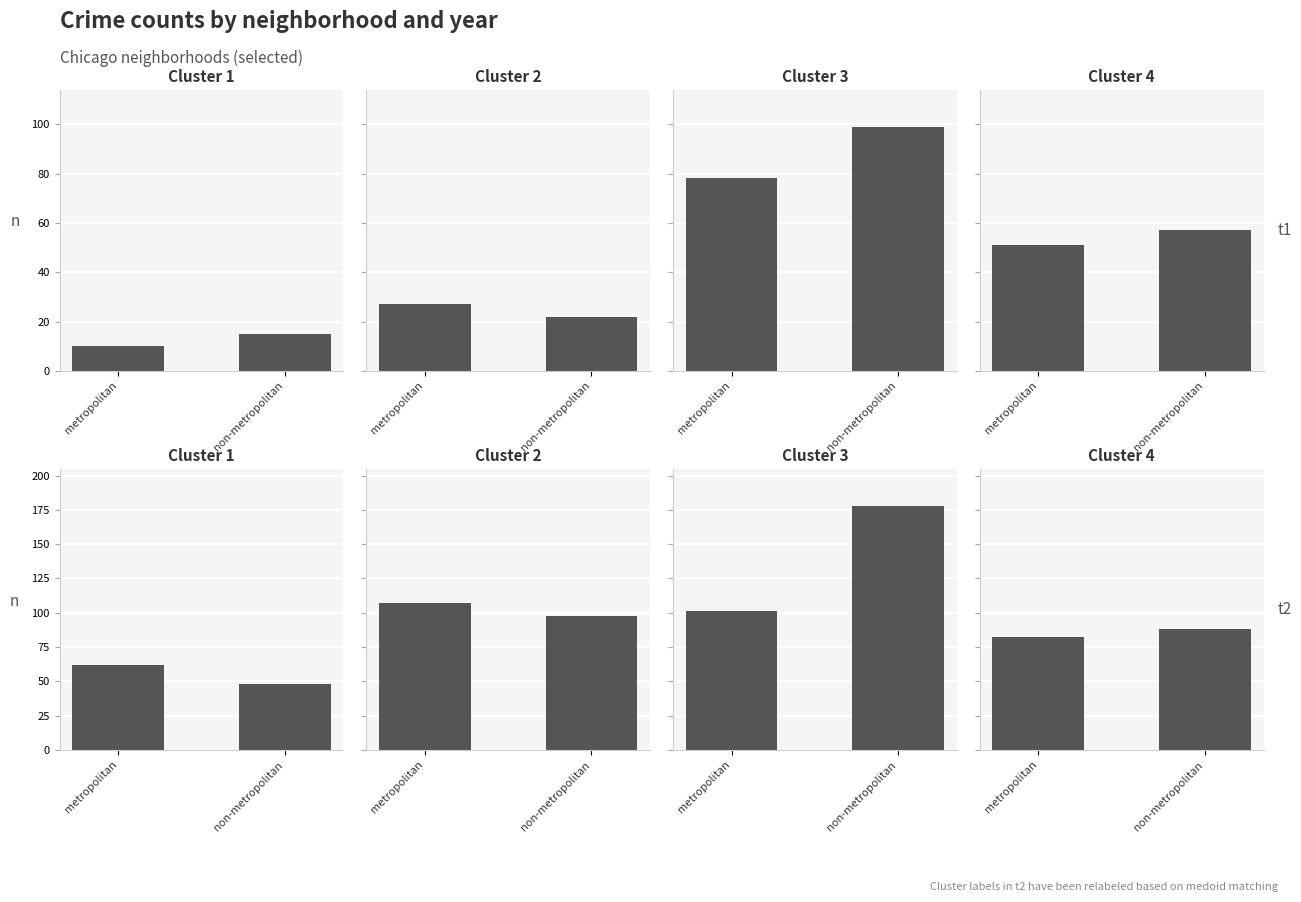

At which label does Cluster 4 reach its minimum?

metropolitan